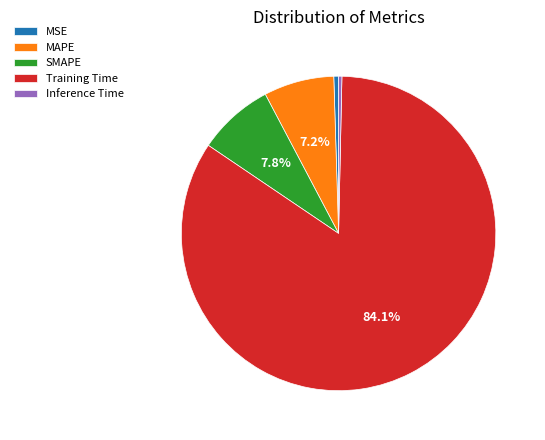

How many slices are in this pie chart?

5